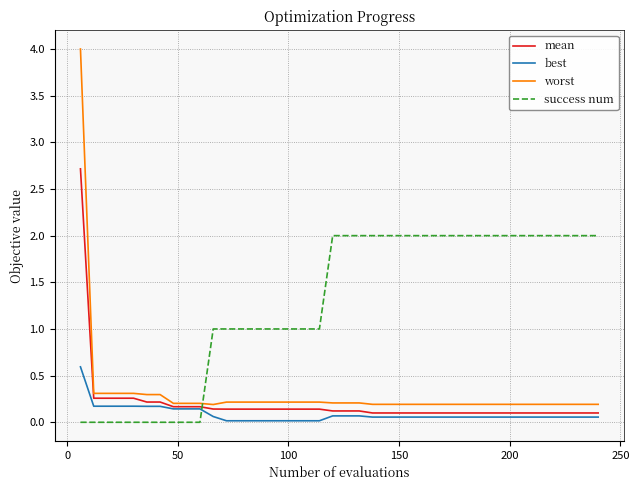

What is the greatest value displayed?

4.0